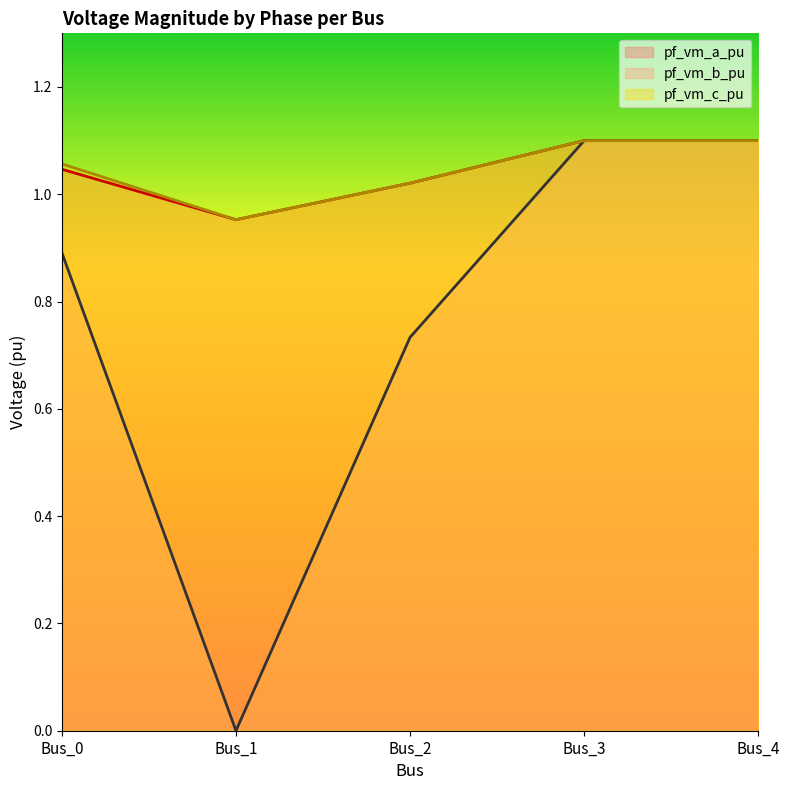

How many lines are shown in the chart?

3